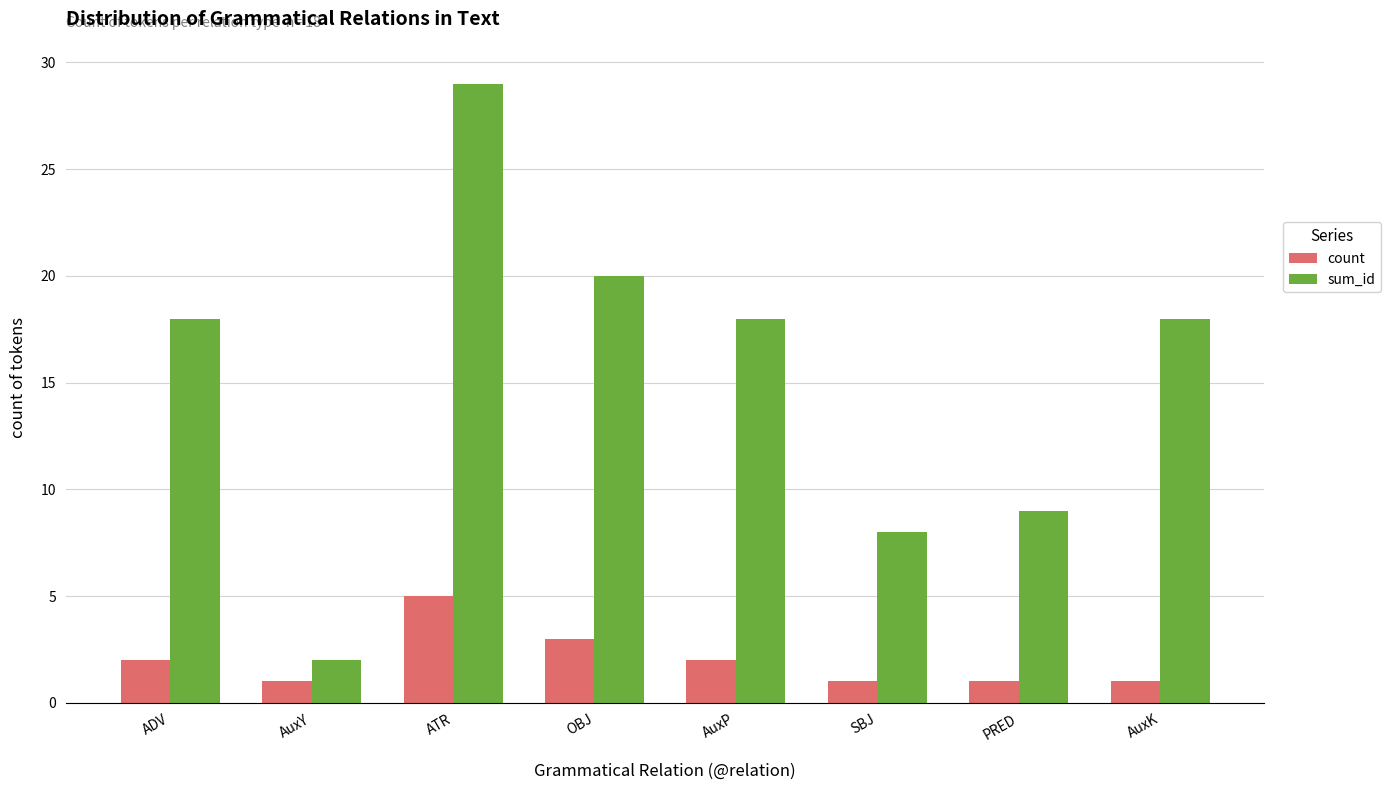

Rank the series by their average value, from lowest to highest.

count, sum_id